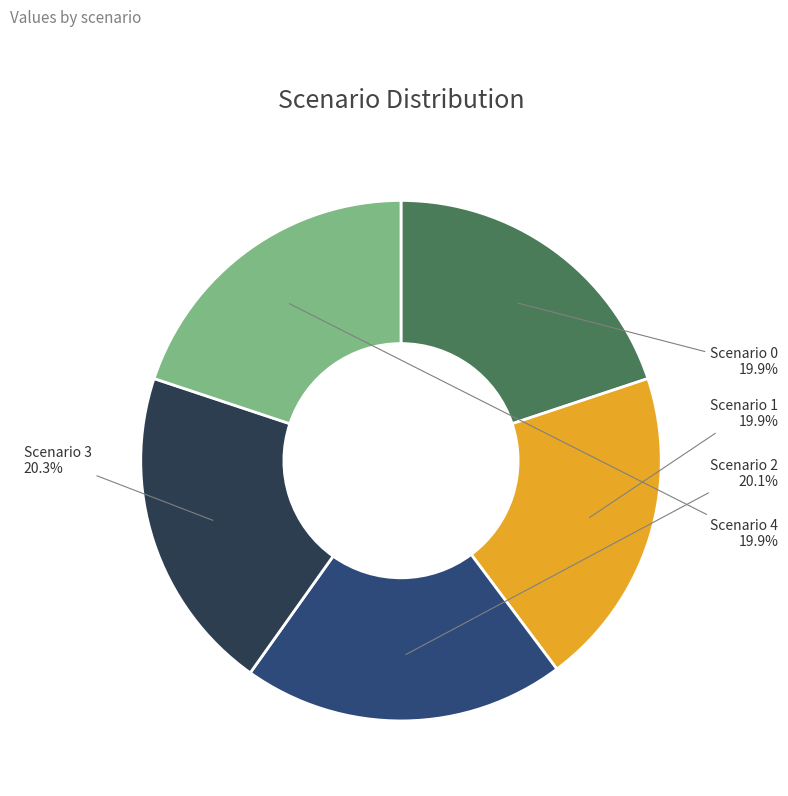

Is there a majority slice in this chart?

No